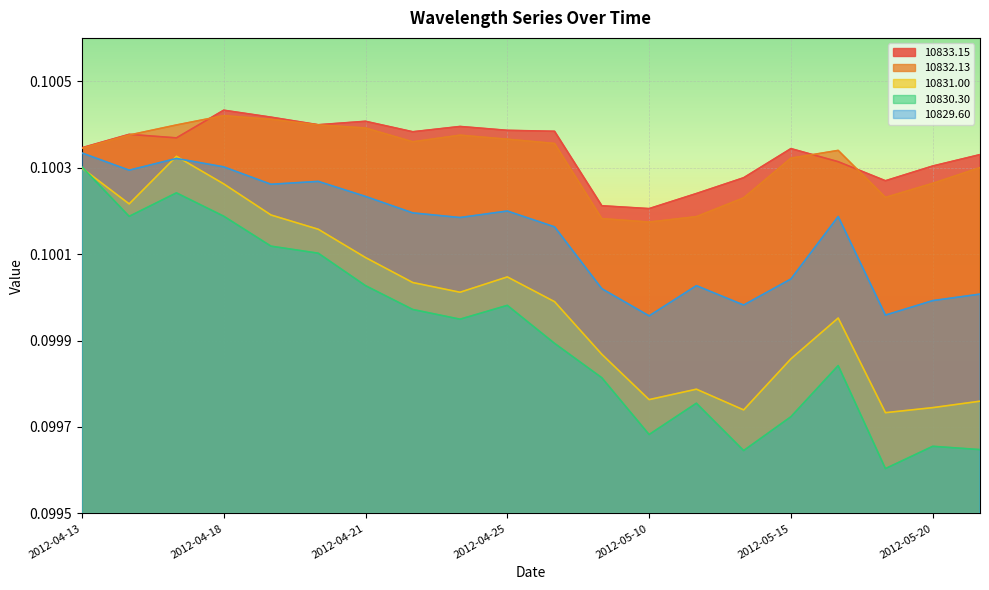

What is the label of the 14th point from the left?

2012-05-11